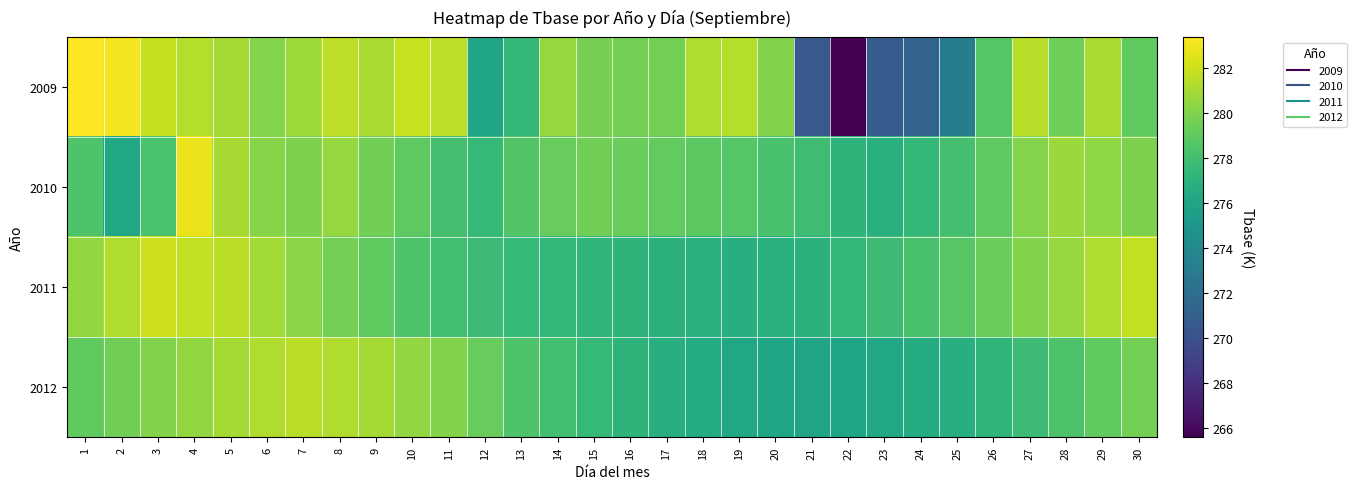

Reading left to right, transcribe all the data shown in this chart.

2009: 1=283.4	2=283.0	3=281.8	4=281.4	5=281.0	6=280.0	7=280.8	8=281.6	9=281.1	10=281.8	11=281.6	12=276.1	13=277.4	14=280.5	15=279.7	16=279.7	17=279.7	18=281.2	19=281.4	20=280.0	21=270.6	22=265.6	23=270.7	24=271.2	25=273.1	26=278.7	27=281.5	28=279.4	29=281.1	30=279.0
2010: 1=278.5	2=276.2	3=278.4	4=282.9	5=281.1	6=280.1	7=279.9	8=280.5	9=279.6	10=279.0	11=278.1	12=277.5	13=278.6	14=279.3	15=279.5	16=279.3	17=279.1	18=278.9	19=278.6	20=278.3	21=277.9	22=277.1	23=276.9	24=277.4	25=278.1	26=278.9	27=280.1	28=280.7	29=280.3	30=279.9
2011: 1=280.5	2=281.2	3=282.0	4=281.8	5=281.5	6=280.9	7=280.2	8=279.6	9=279.0	10=278.5	11=278.0	12=277.8	13=277.5	14=277.4	15=277.2	16=277.1	17=277.0	18=276.9	19=276.8	20=276.9	21=277.0	22=277.4	23=277.8	24=278.2	25=278.8	26=279.4	27=280.0	28=280.6	29=281.2	30=281.8
2012: 1=279.0	2=279.5	3=280.0	4=280.5	5=281.0	6=281.2	7=281.5	8=281.2	9=281.0	10=280.5	11=280.0	12=279.2	13=278.5	14=278.0	15=277.5	16=277.1	17=276.8	18=276.5	19=276.2	20=276.1	21=276.0	22=276.1	23=276.2	24=276.5	25=276.8	26=277.2	27=277.8	28=278.4	29=279.0	30=279.6